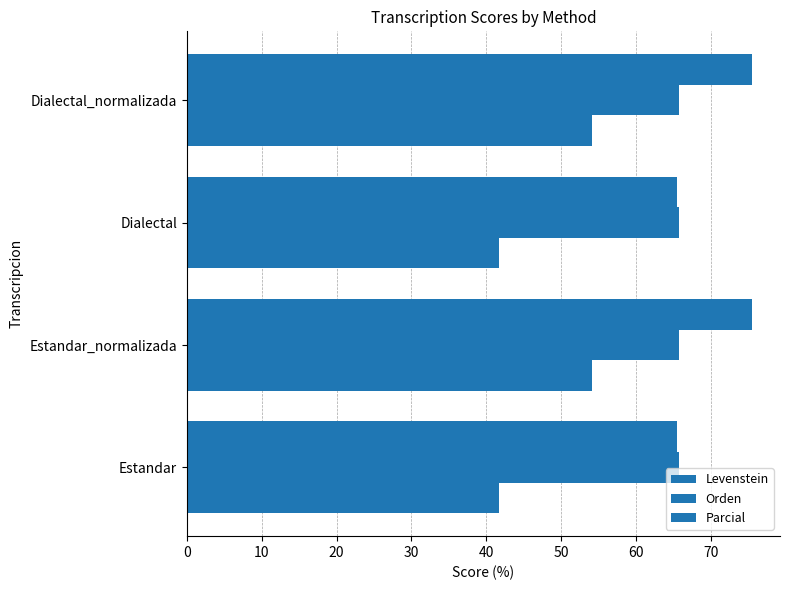

How many distinct data groups are displayed?

3